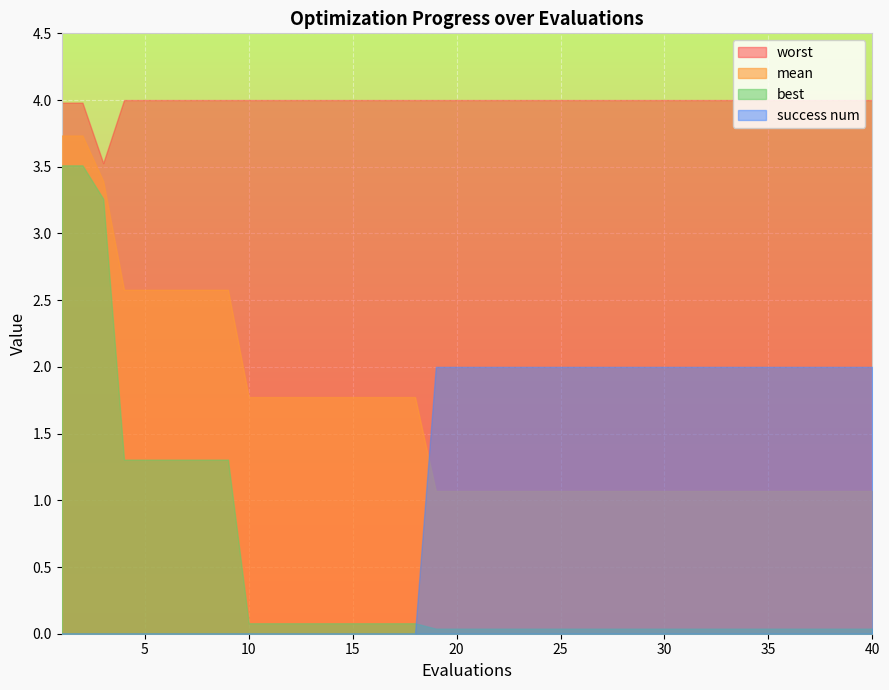

Which series changed the most between 7 and 22?

success num